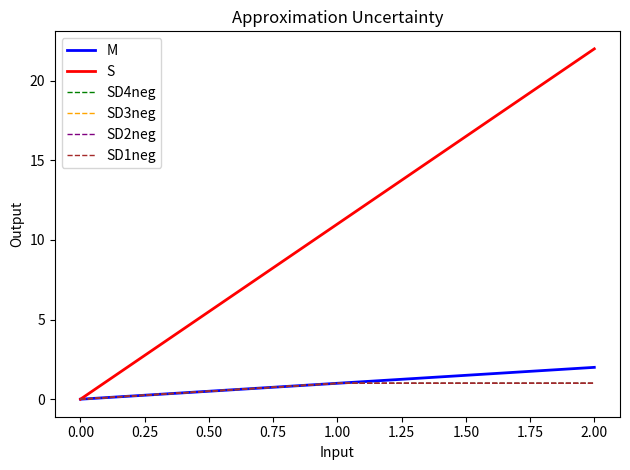

What is the maximum value shown in the chart?

22